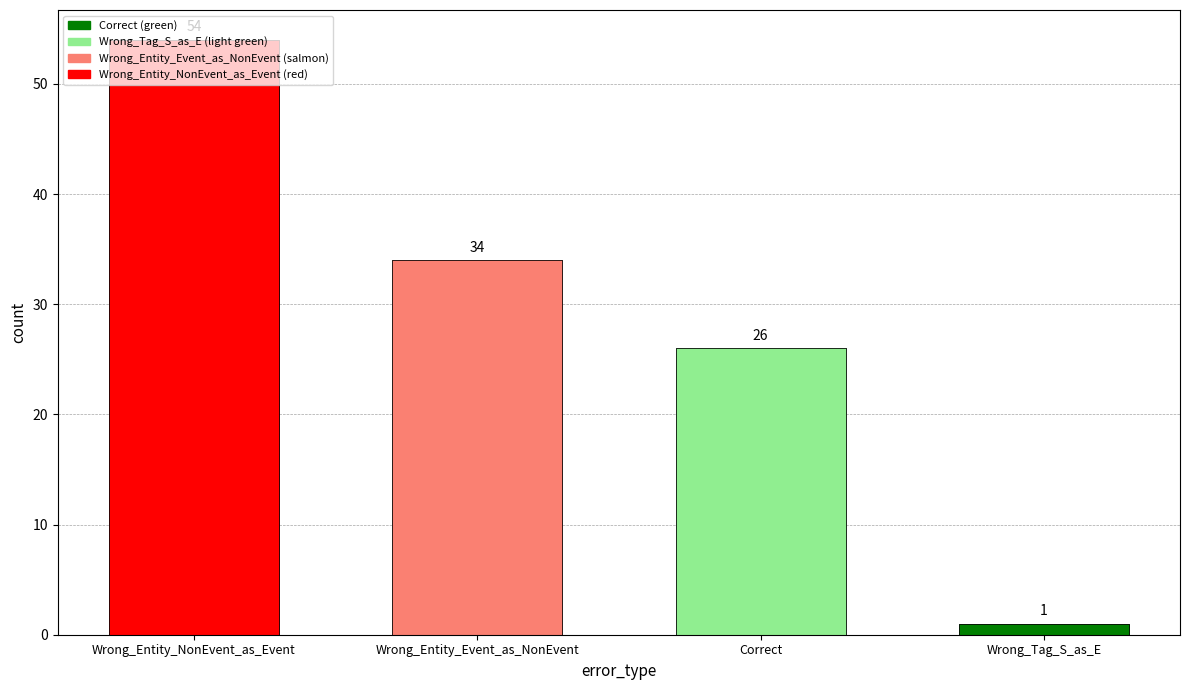

What is the smallest value displayed?

1